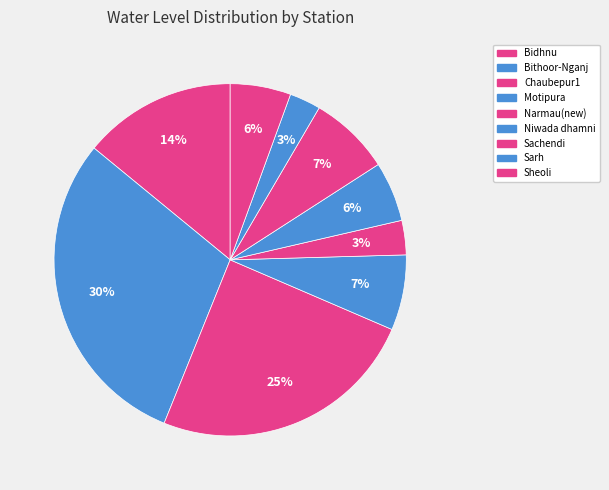

How many segments does this pie chart have?

9